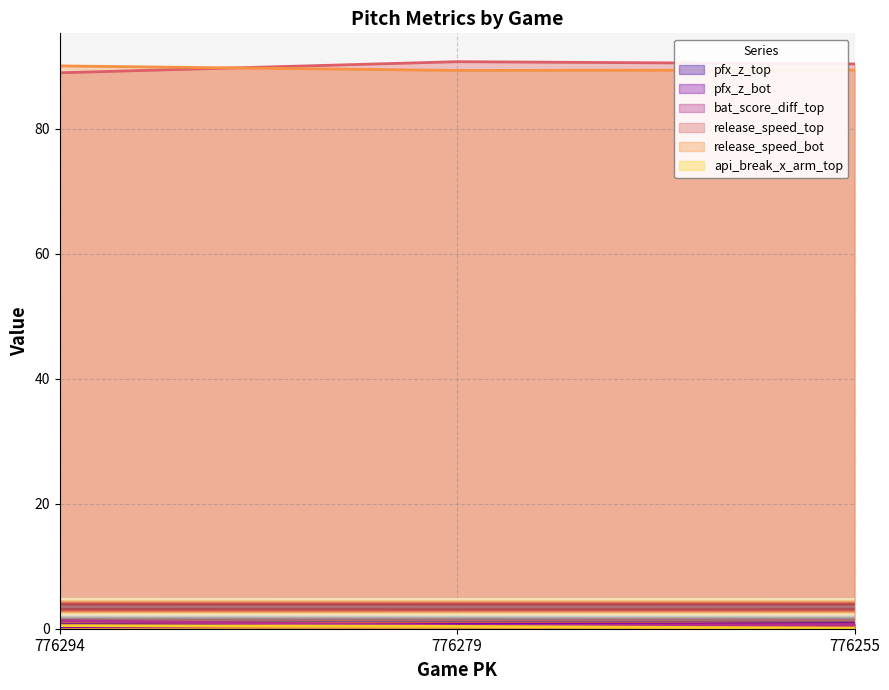

Which series has the widest spread of values?

release_speed_top